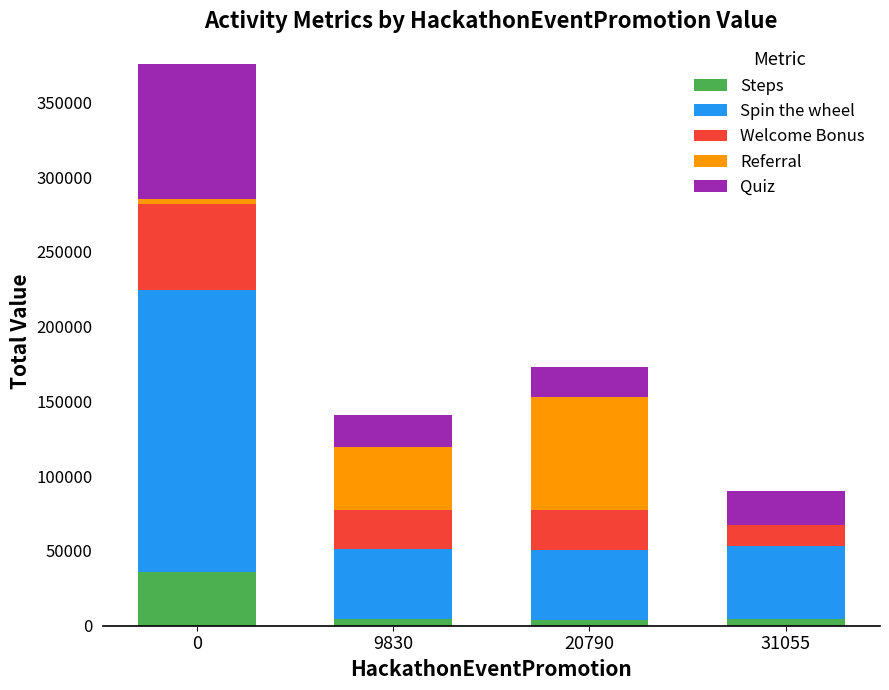

Is it true that Steps equals 4482.1 at 31055?

True